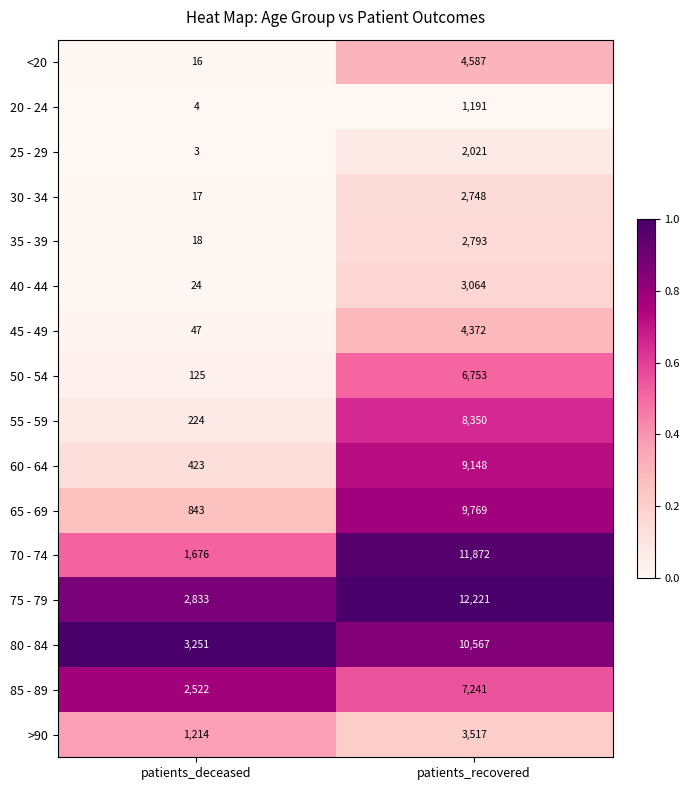

Which category has the lowest value across all series?

patients_deceased